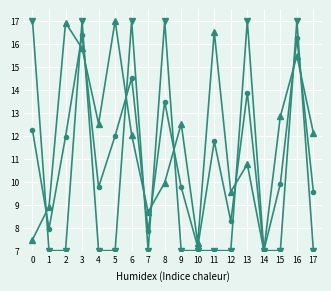

What is the total value across all series at 8?

40.4